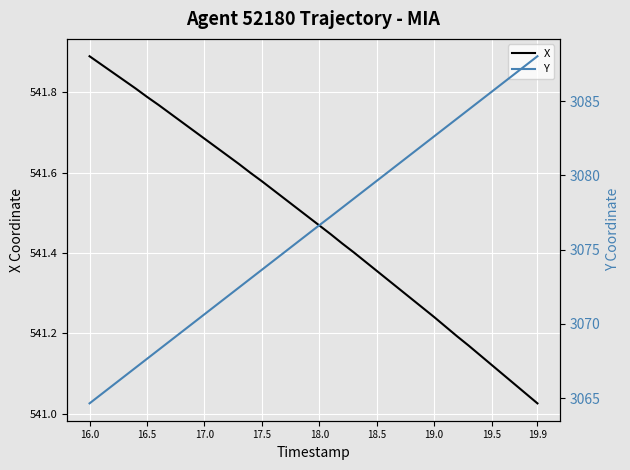

Where is X nearest to the value 541?

19.9